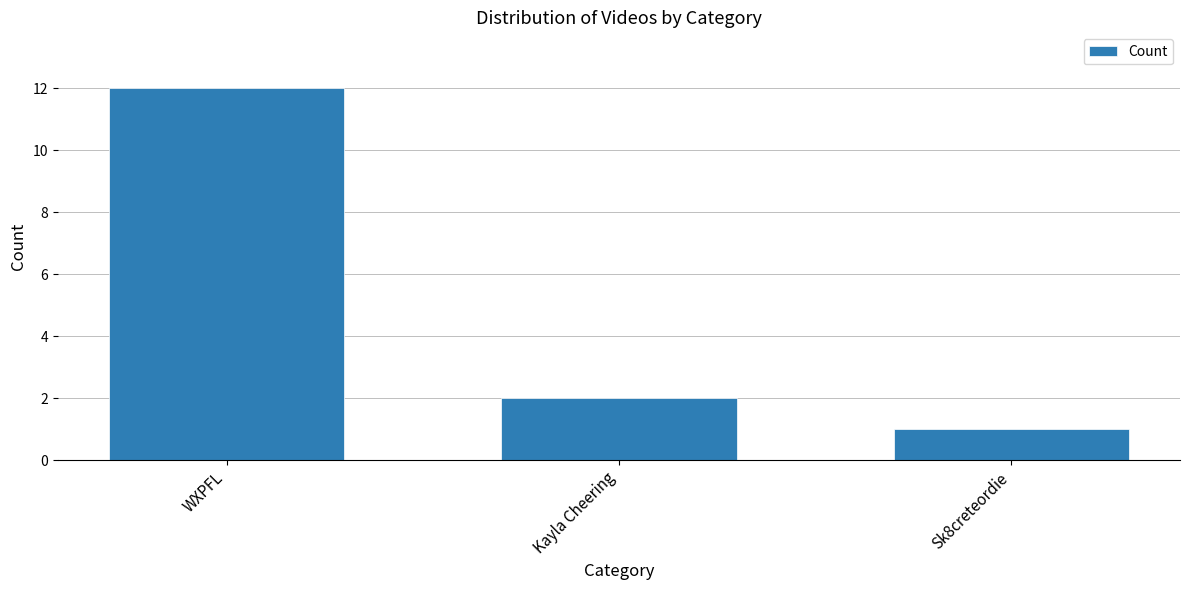

Approximately how many times larger is the value at Kayla Cheering compared to WXPFL?

0.2